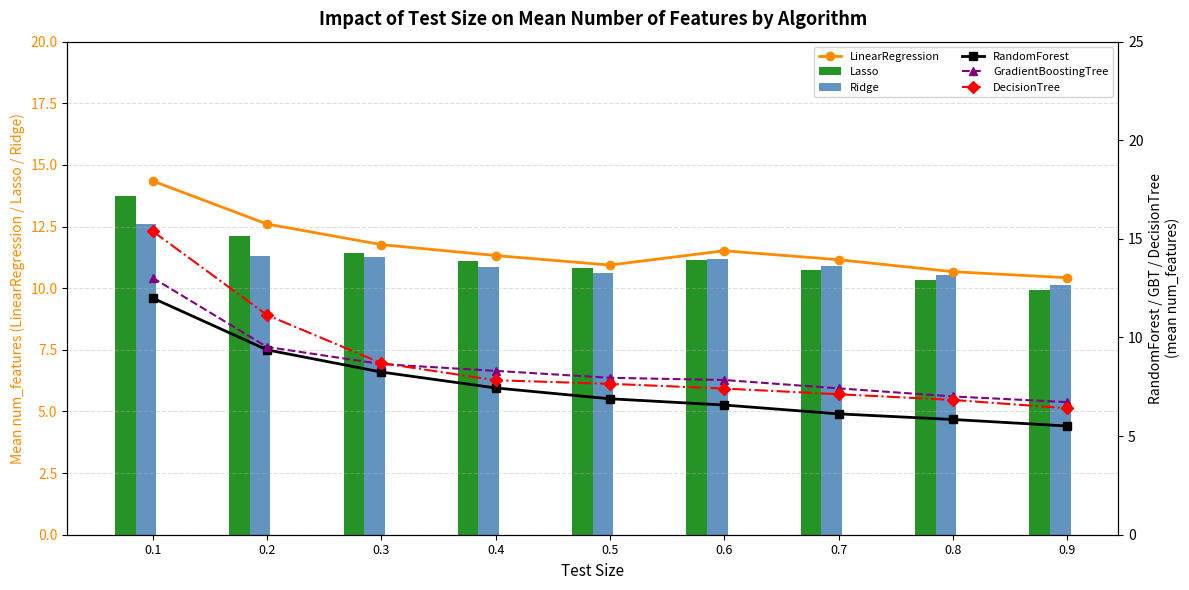

Does the chart contain any negative values?

No